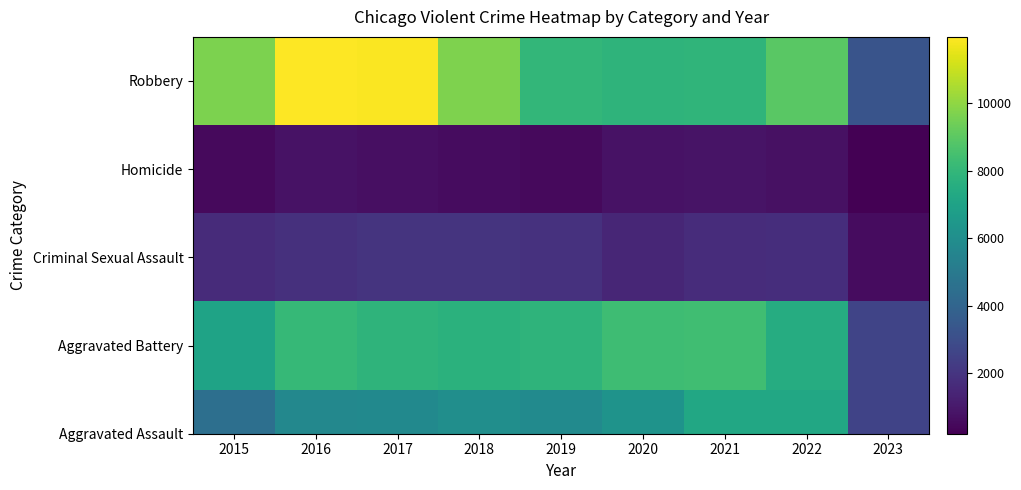

At how many categories does at least one series exceed 4481?

8